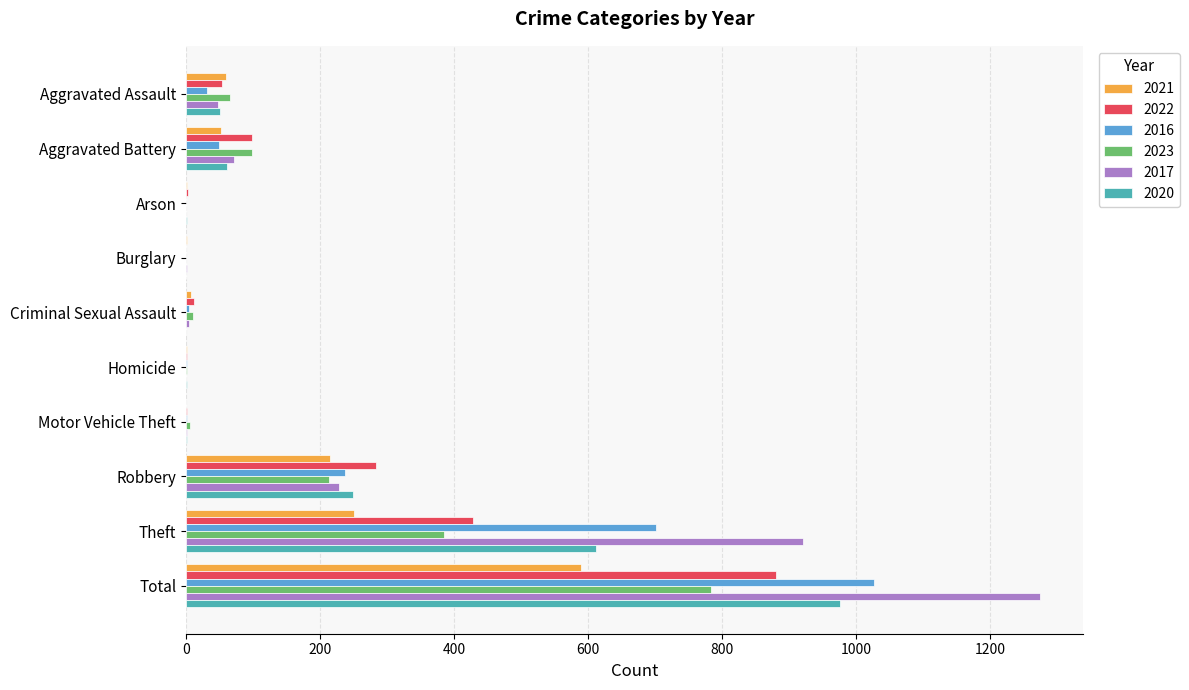

What is the highest value of the 2023 series?

783